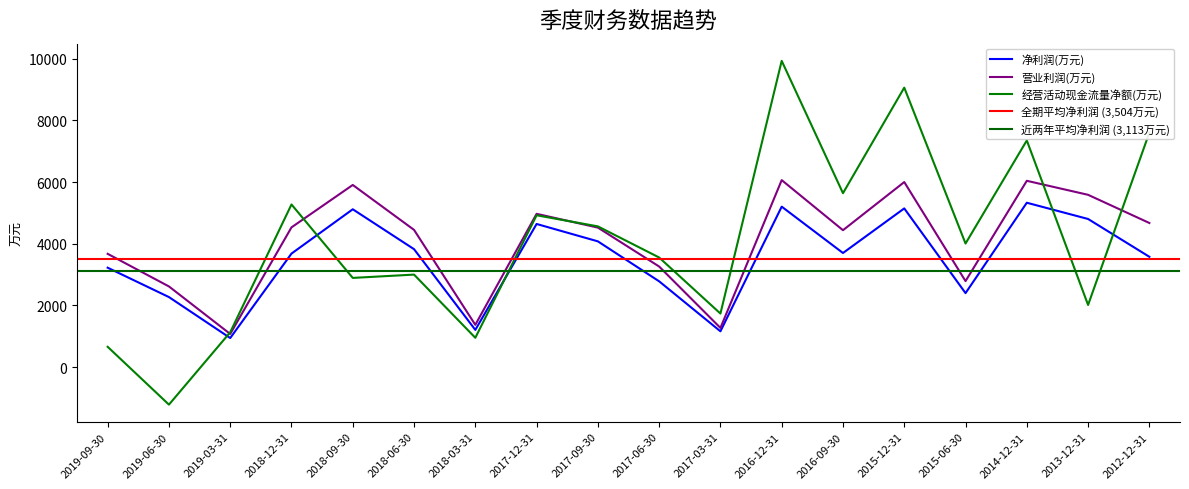

At which category is the sum across all series the highest?

2016-12-31